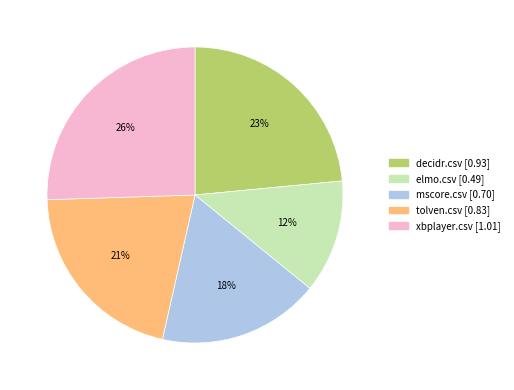

Do tolven.csv and elmo.csv together represent more than half of the pie?

No